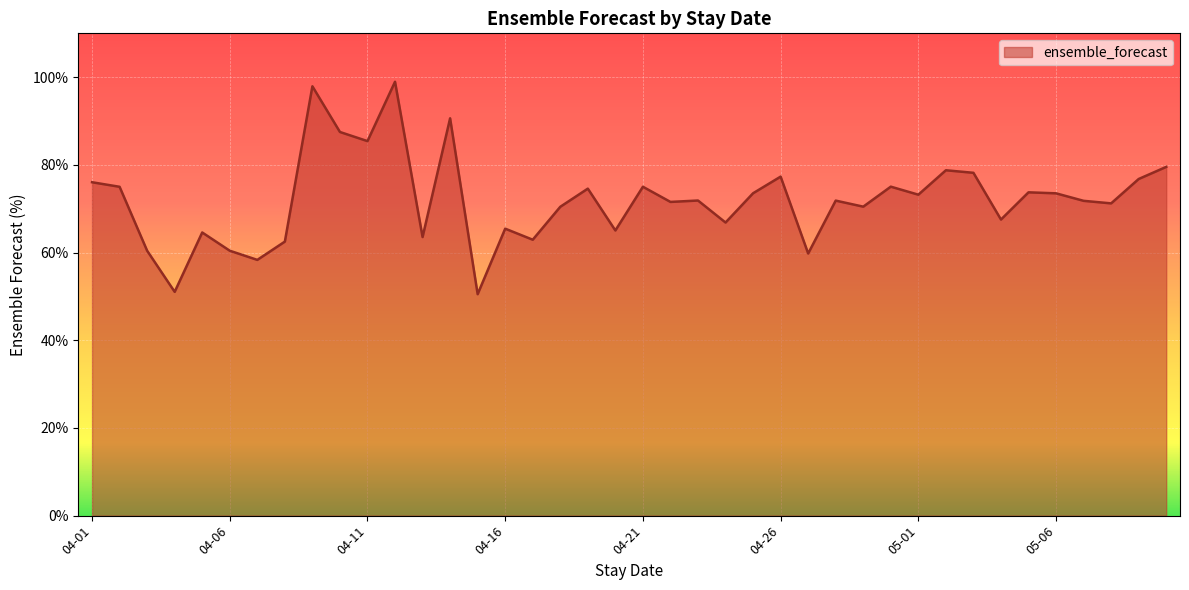

What is the maximum value shown in the chart?

99.0